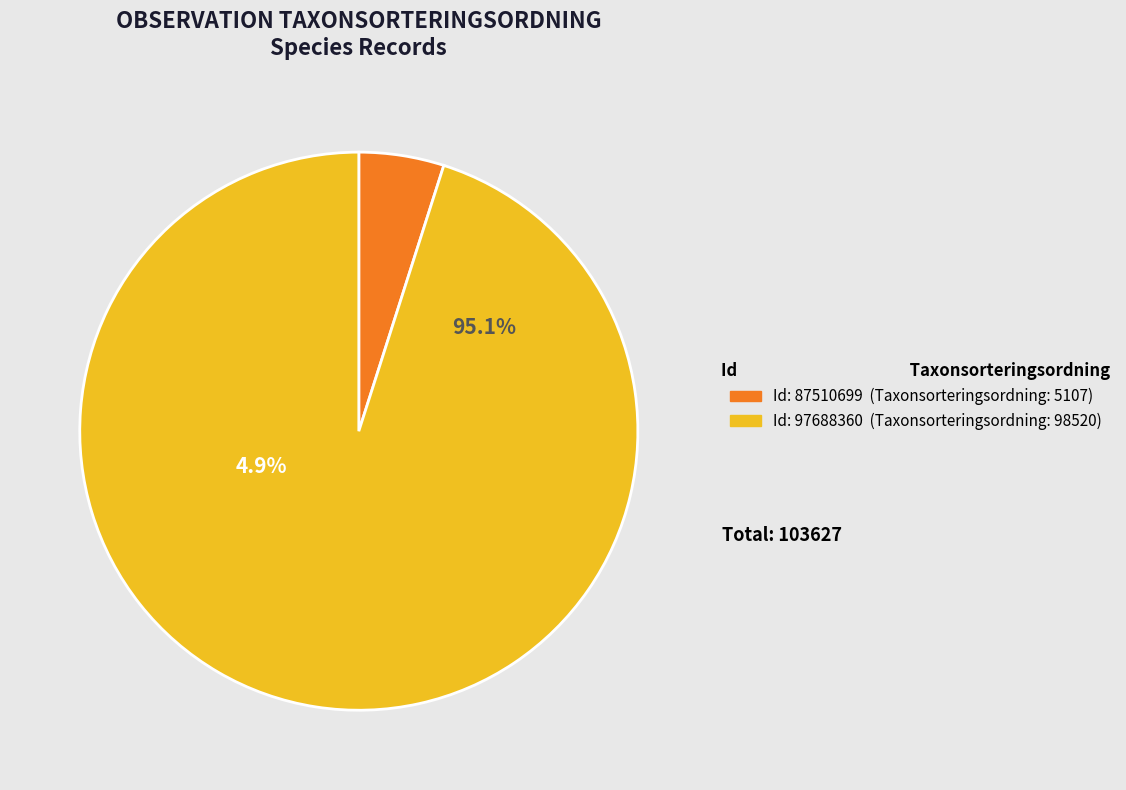

What percentage is the 97688360 slice, to the nearest percent?

95%